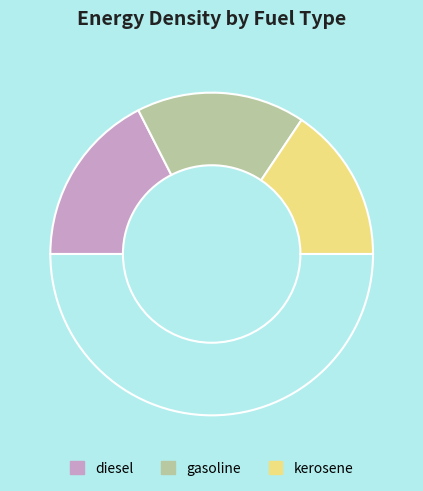

How many slices are in this pie chart?

4